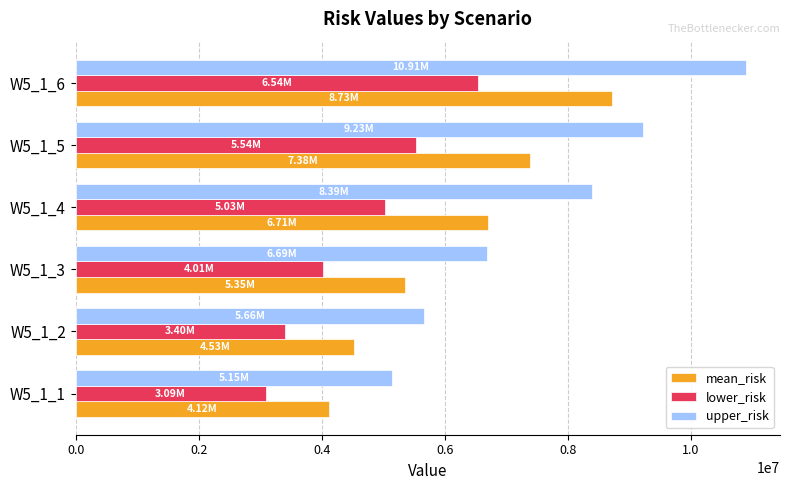

What is the difference between the highest and lowest values at W5_1_2?

2264726.8